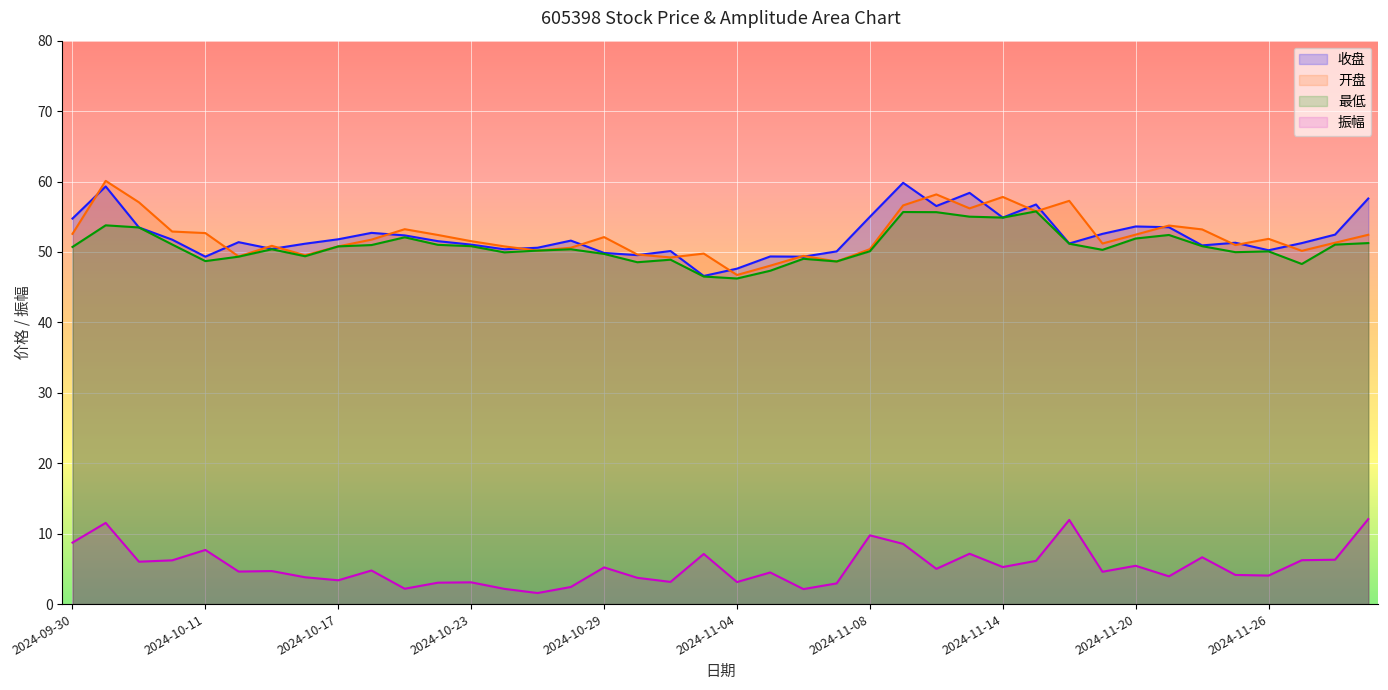

At which label does 振幅 reach its peak?

2024-11-29